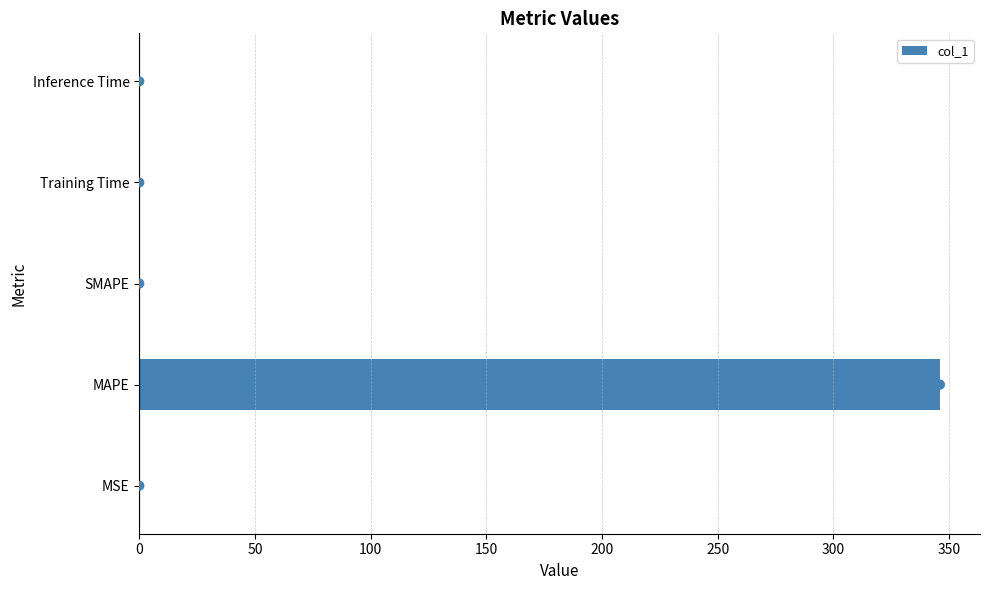

Is it true that col_1 equals 0.0 at SMAPE?

True